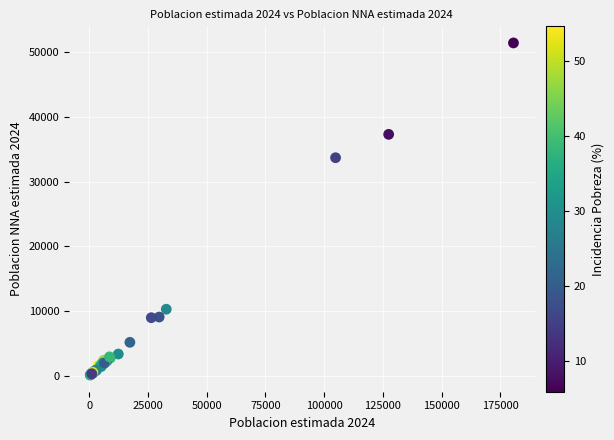

What Y value in the scatter plot is closest to 25770?

33711